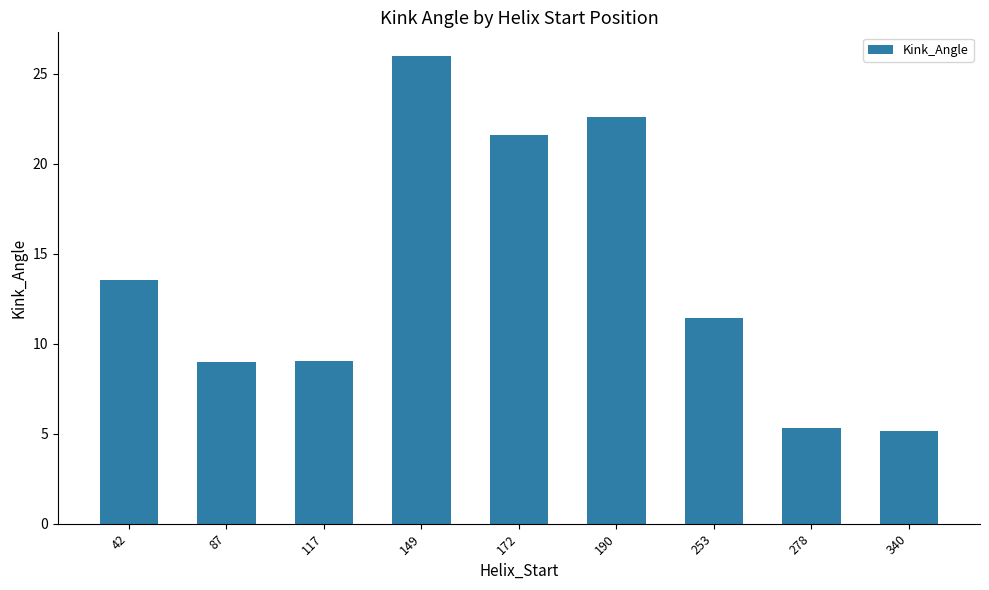

What is the greatest value displayed?

26.0